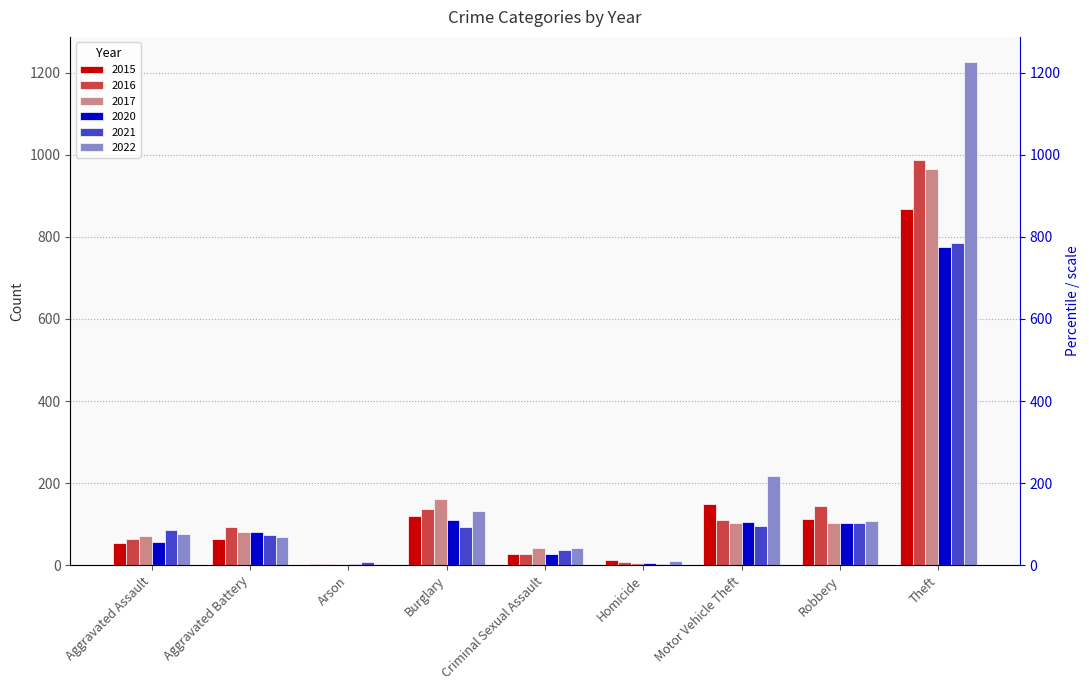

Rank the categories by 2020 value from lowest to highest.

Arson, Homicide, Criminal Sexual Assault, Aggravated Assault, Aggravated Battery, Robbery, Motor Vehicle Theft, Burglary, Theft